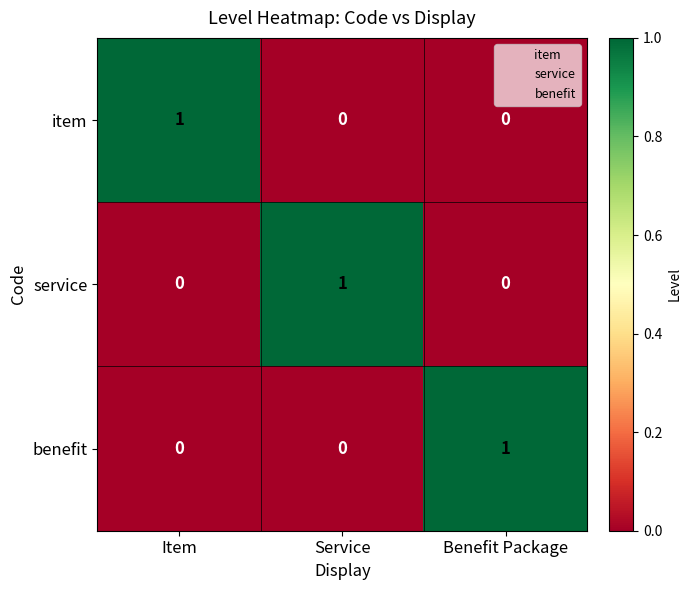

How many data points does each series have?

3